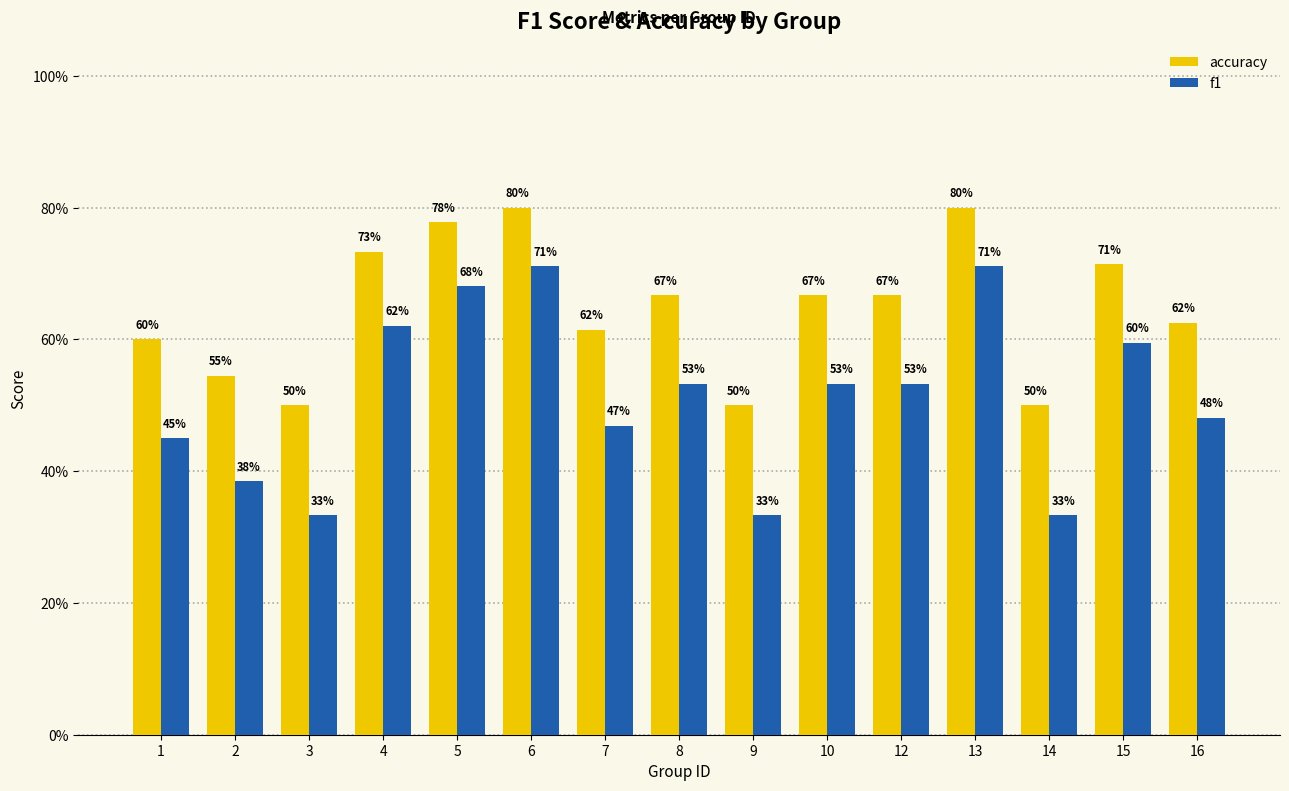

At which label does accuracy reach its minimum?

3